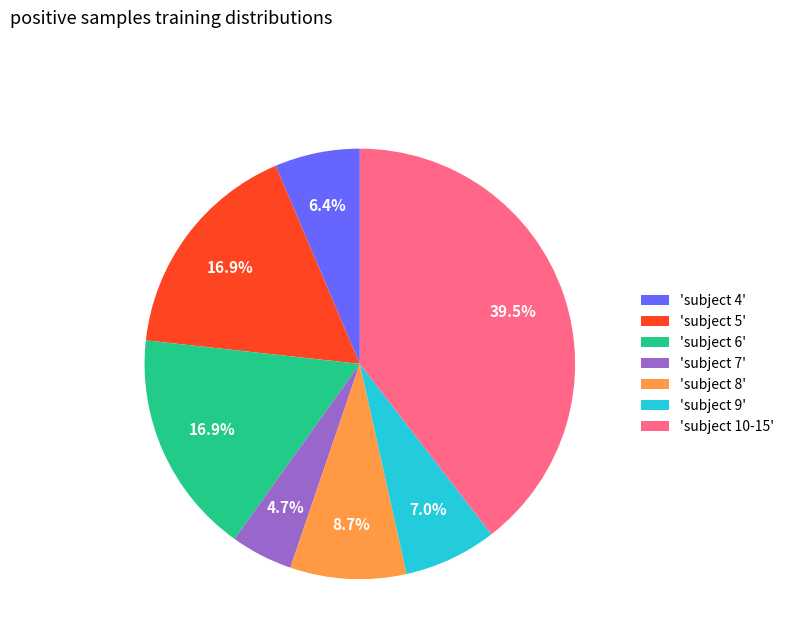

Which category has the smallest portion of the pie?

'subject 7'